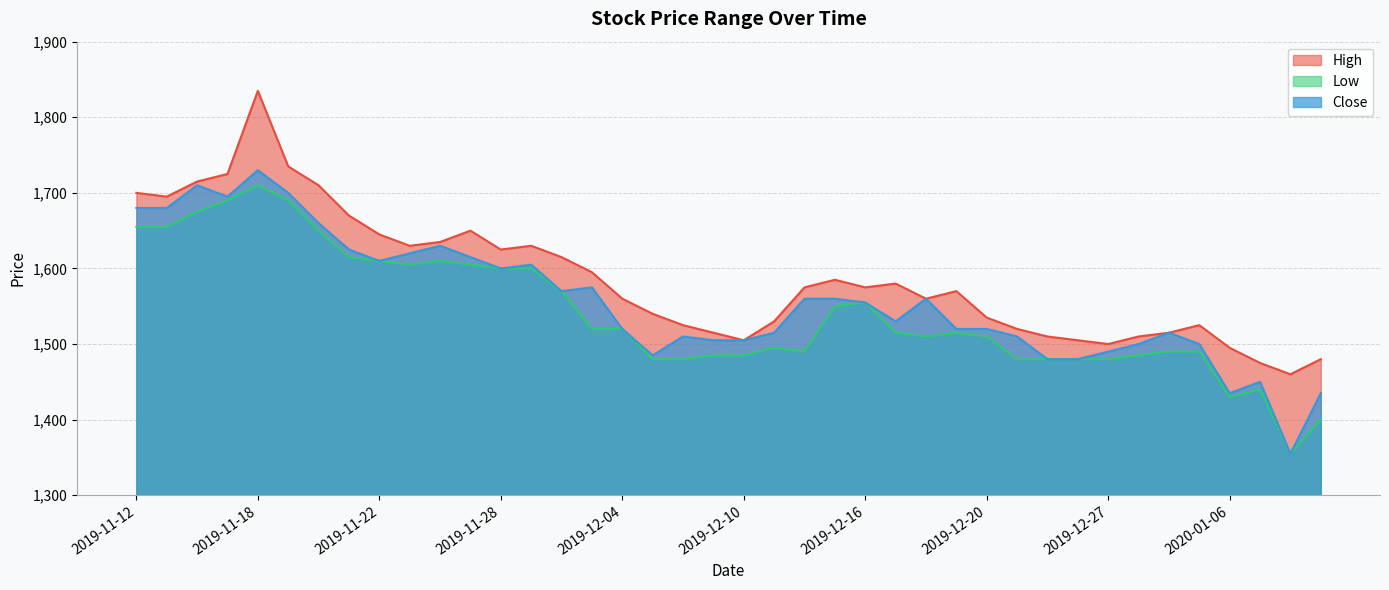

Which label corresponds to the largest value in the chart?

2019-11-18